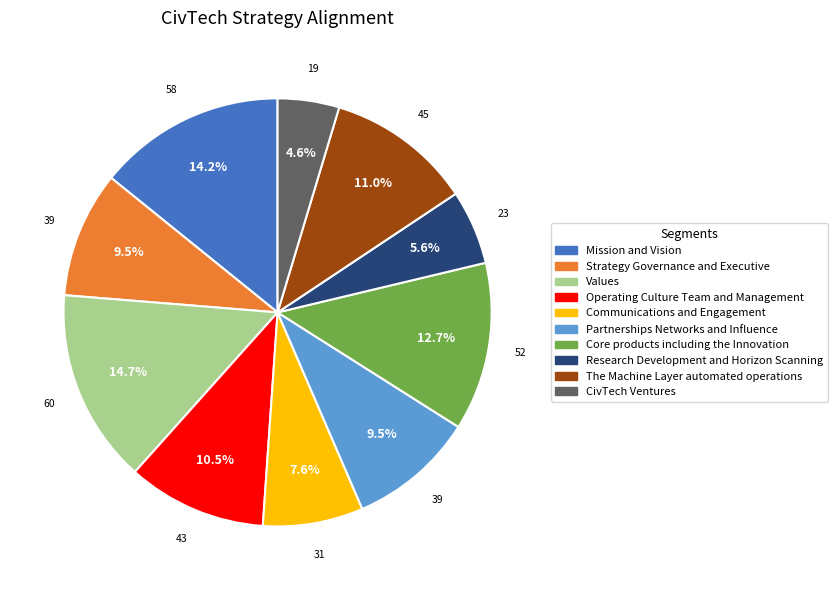

To the nearest percent, what is the difference between the The Machine Layer automated operations and Communications and Engagement slice percentages?

3%